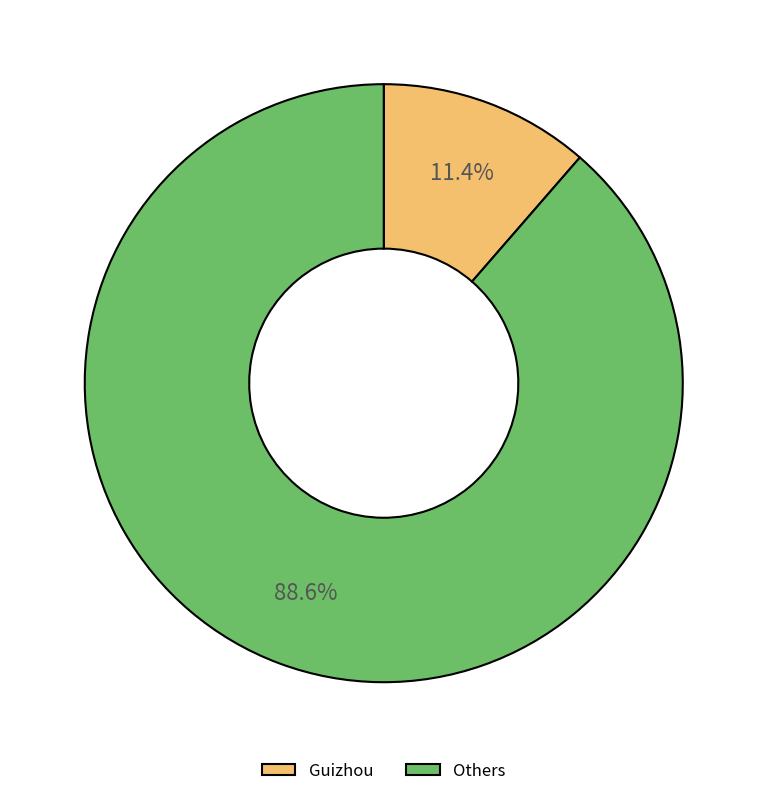

Is there any slice that represents more than half of the pie?

Yes